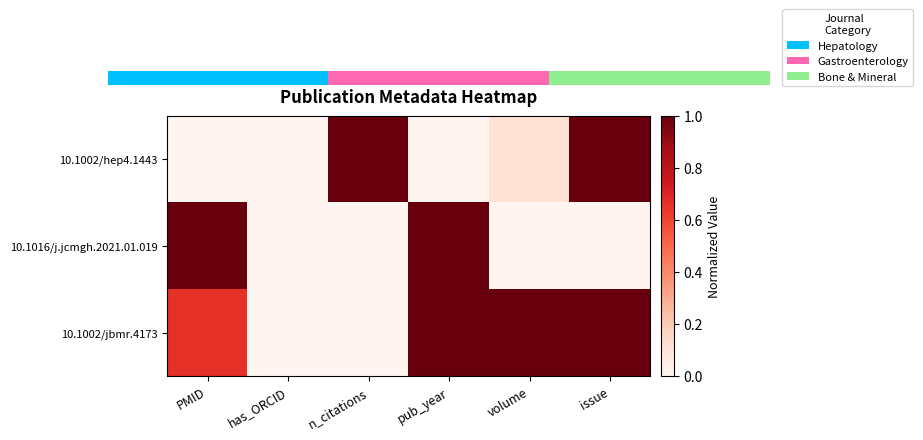

The value of 10.1016/j.jcmgh.2021.01.019 at volume is -0.6. True or false?

False